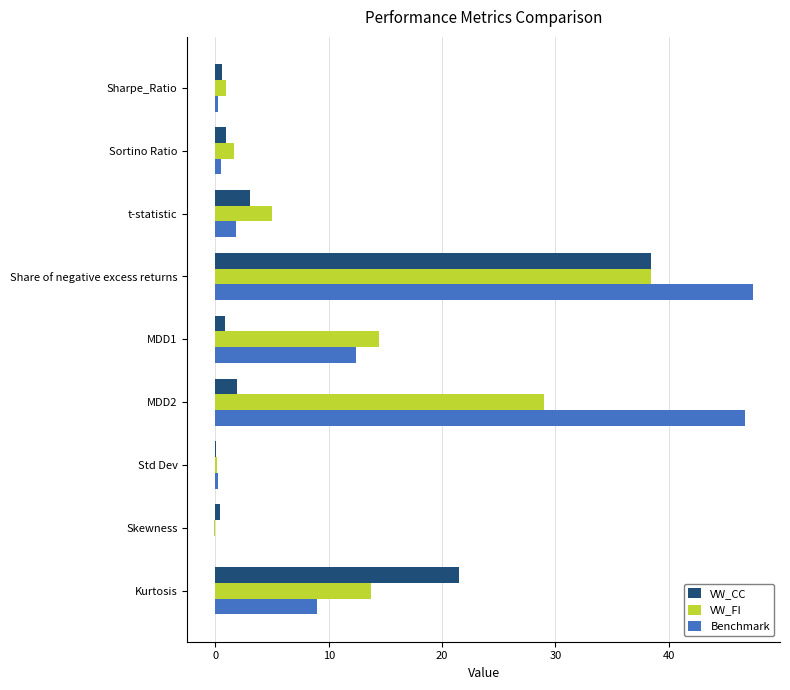

What is the maximum value for VW_FI?

38.5